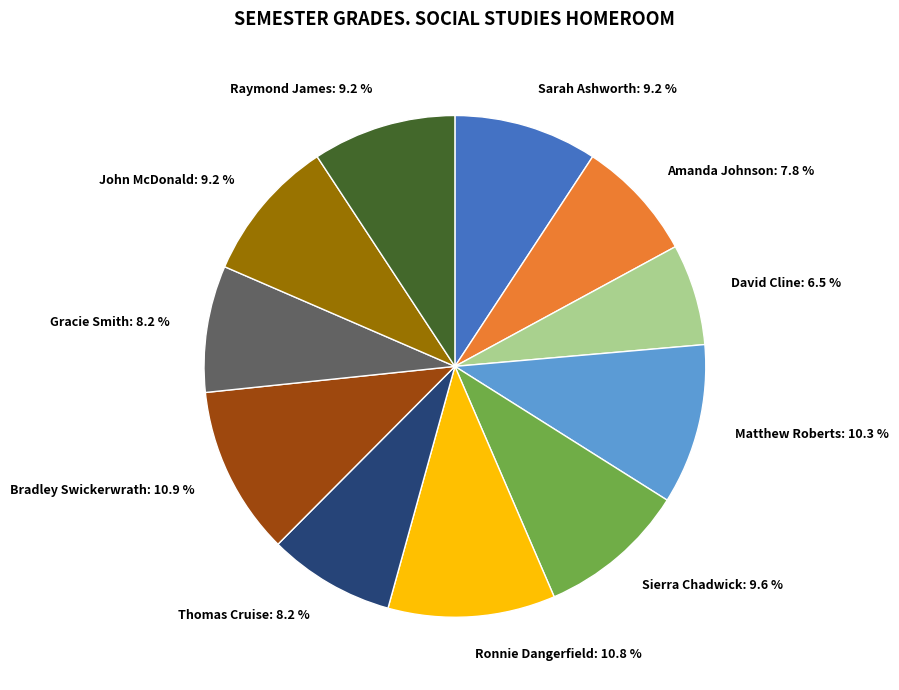

Is there any slice that represents more than half of the pie?

No